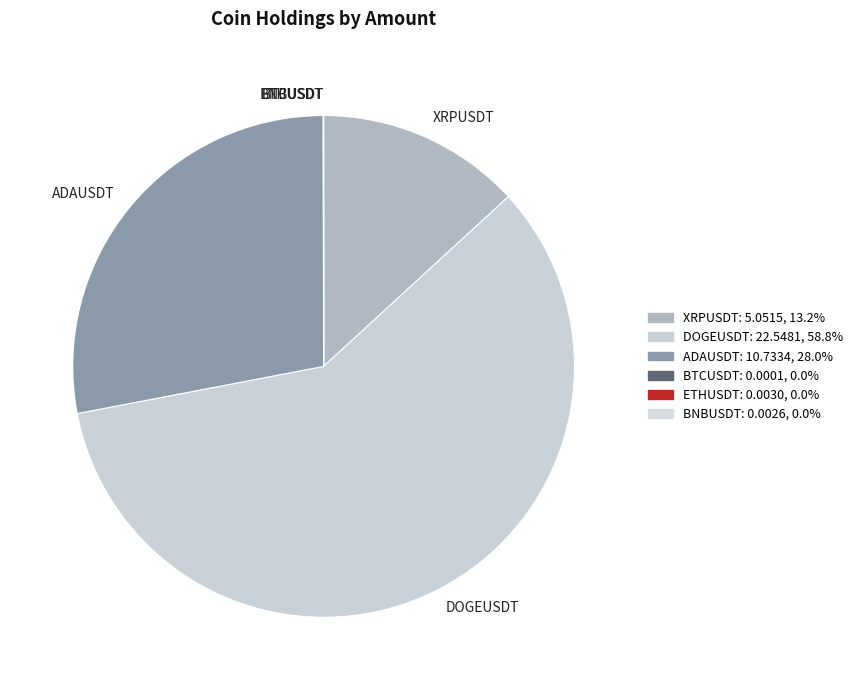

Which slice represents more than half of the pie?

DOGEUSDT